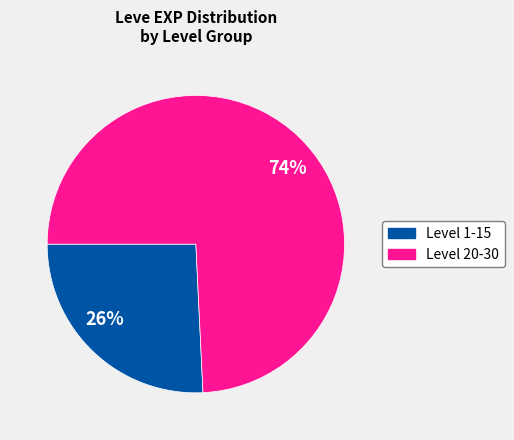

To the nearest percent, what is the difference between the largest and smallest slice percentages?

48%